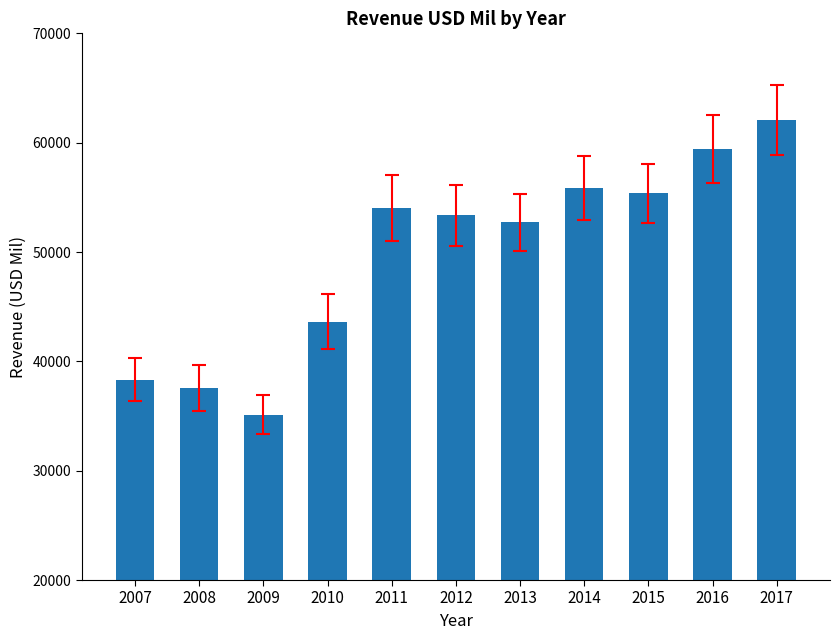

At which label is the value closest to 48604?

2013